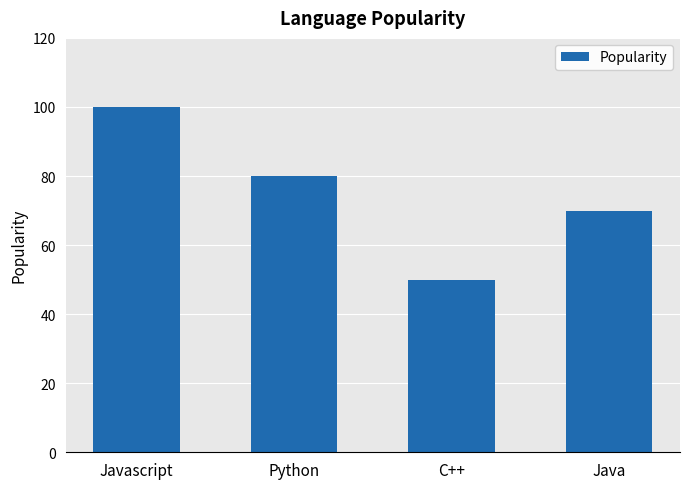

What is the minimum value shown in the chart?

50